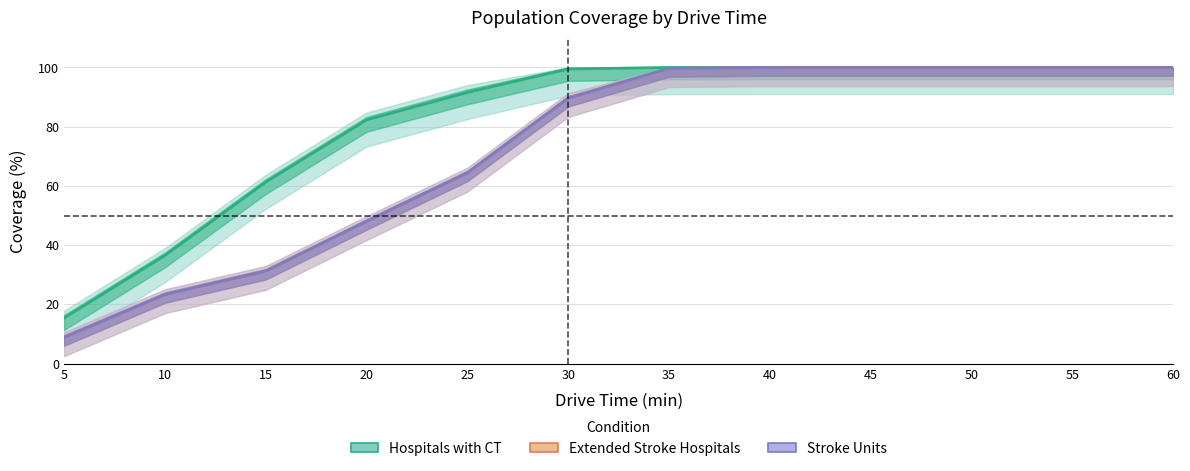

Reading left to right, list all the values displayed in this chart.

Hospitals with CT: 15.4	36.5	61.3	82.3	91.6	99.5	100.0	100.0	100.0	100.0	100.0	100.0
Extended Stroke Hospitals: 8.9	23.4	31.2	48.0	64.4	89.6	99.7	100.0	100.0	100.0	100.0	100.0
Stroke Units: 8.9	23.4	31.2	48.0	64.4	89.6	99.7	100.0	100.0	100.0	100.0	100.0